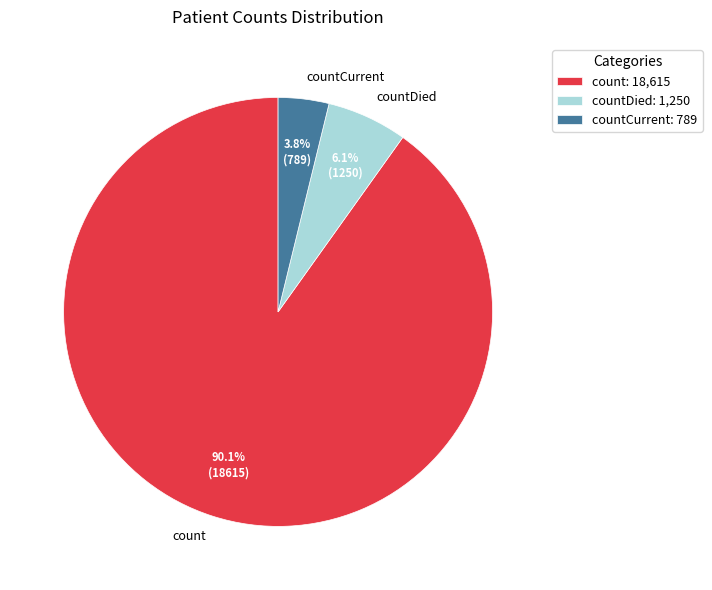

Does any single category account for the majority?

Yes